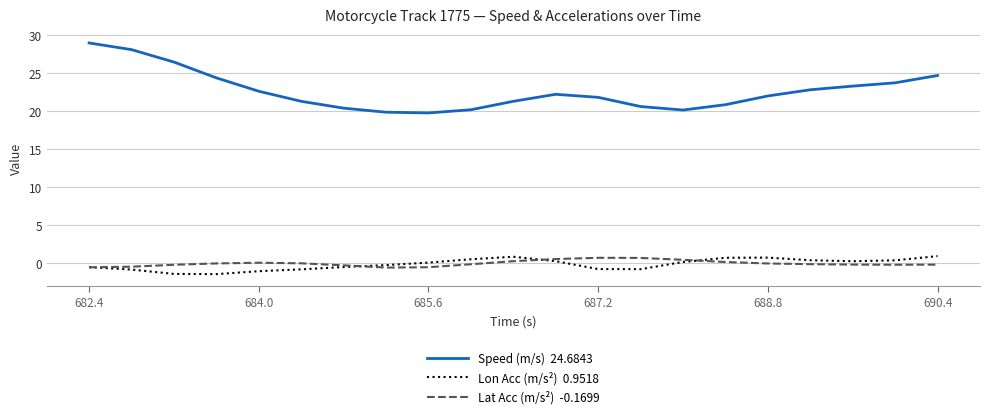

What is the minimum value shown in the chart?

-1.4